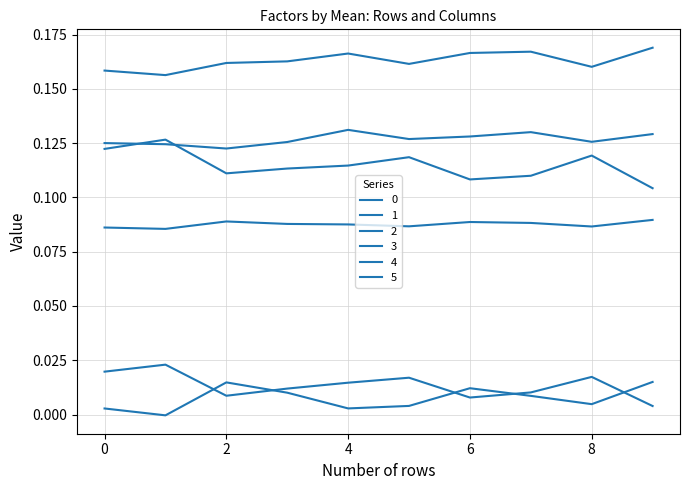

Does the chart display data point markers on the line(s)?

No